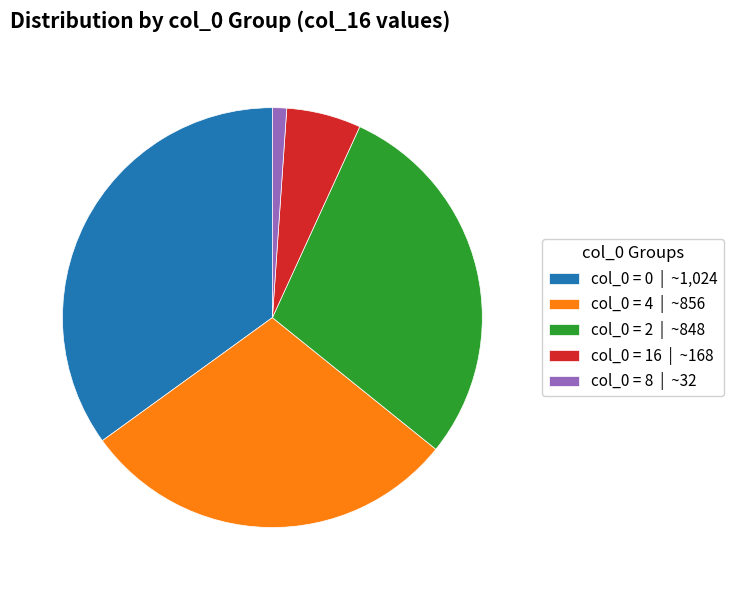

What is the smallest slice in the pie chart?

col_0 = 8 | ~32